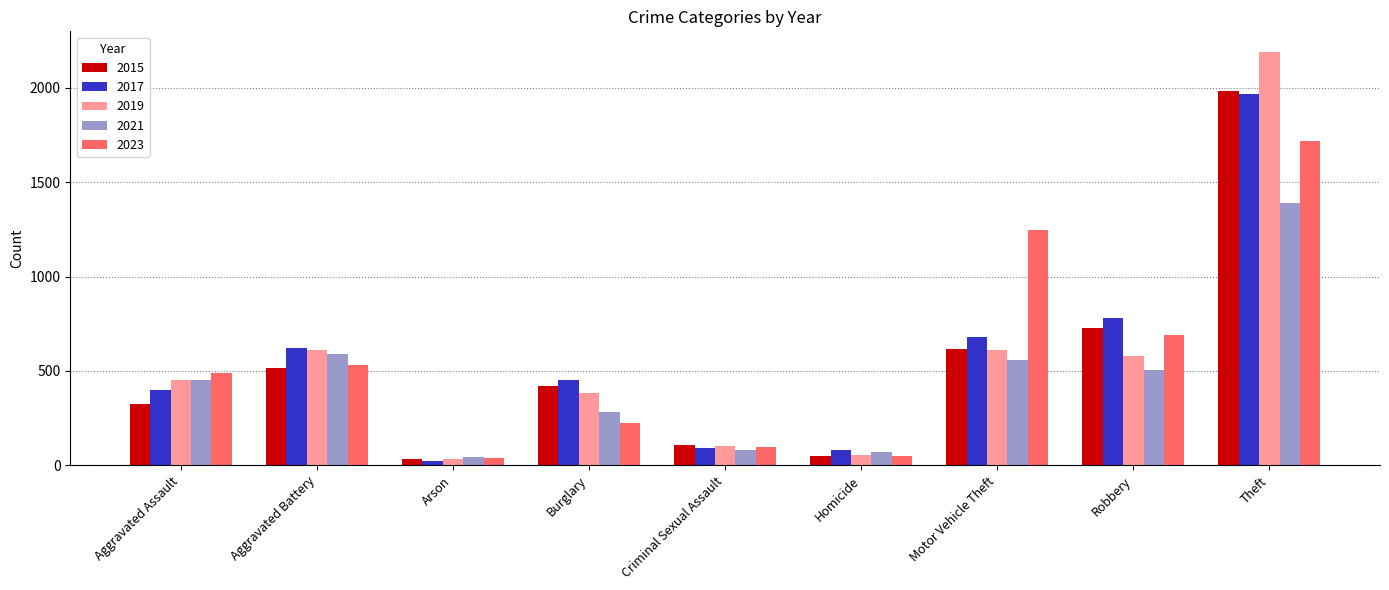

What is the total value across all series at Theft?

9250